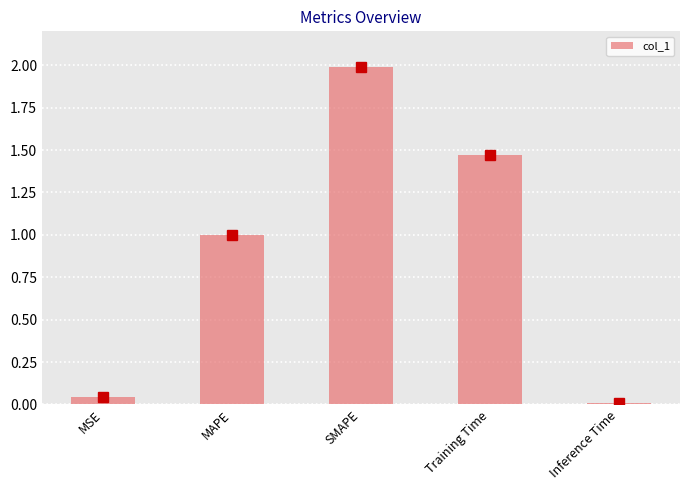

Between MSE and SMAPE, which is larger?

SMAPE